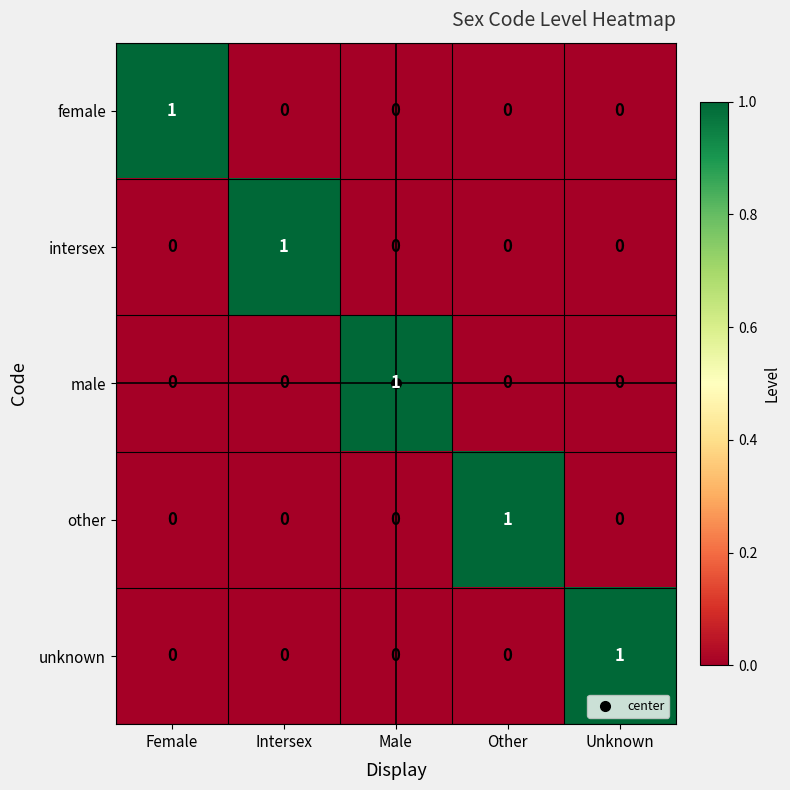

Is the value of intersex at Intersex greater than the value of unknown at Intersex?

Yes